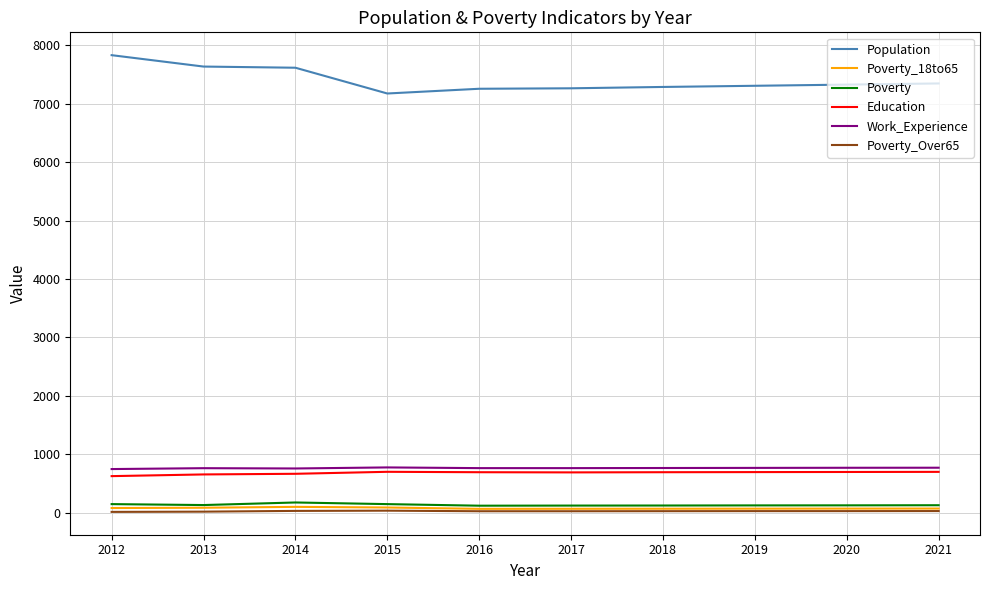

How many lines are shown in the chart?

6